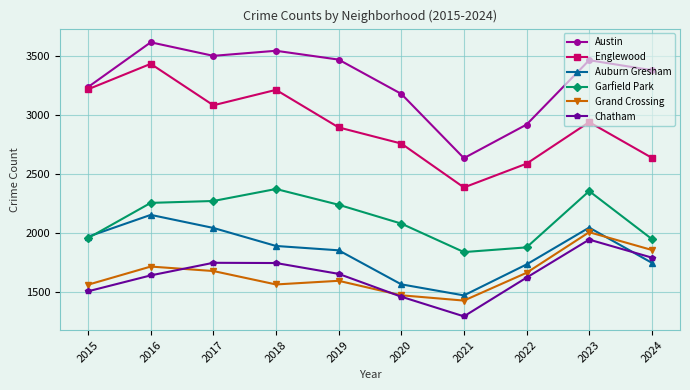

Rank the series by their maximum value, from highest to lowest.

Austin, Englewood, Garfield Park, Auburn Gresham, Grand Crossing, Chatham